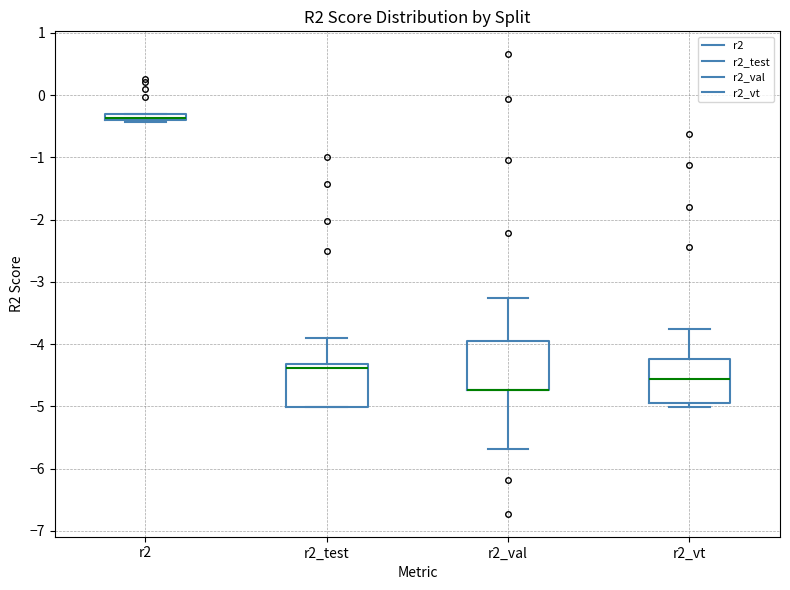

Where does the median line of the box for r2_vt sit on the y-axis? The values are not printed on the chart, so give them approximately, as read against the axis.

-4.6